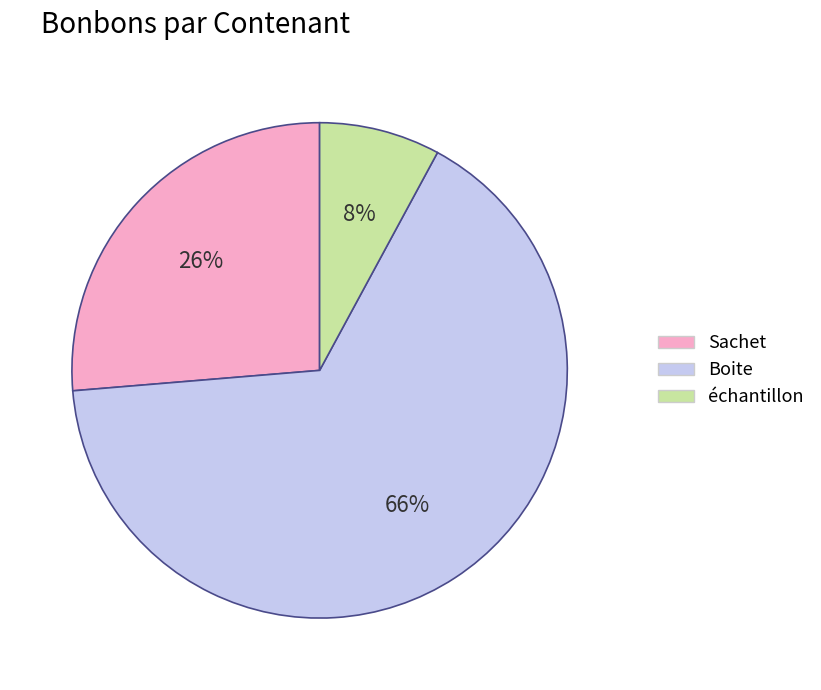

The Sachet slice represents 19% of the pie. True or false?

False